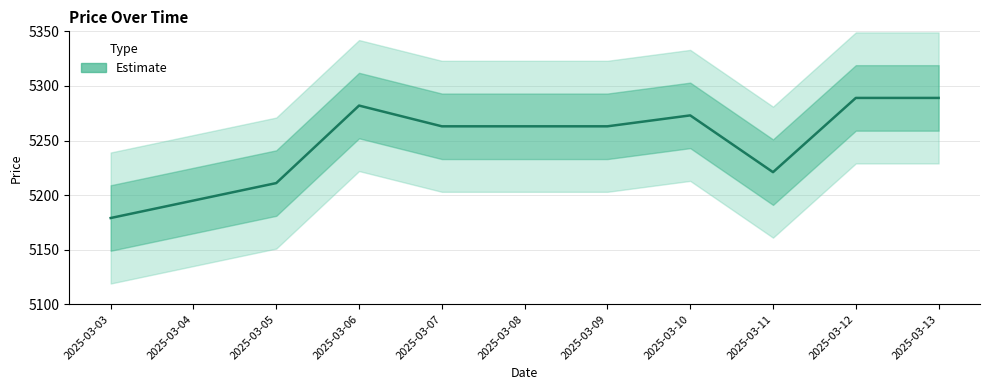

What is the greatest value displayed?

5289